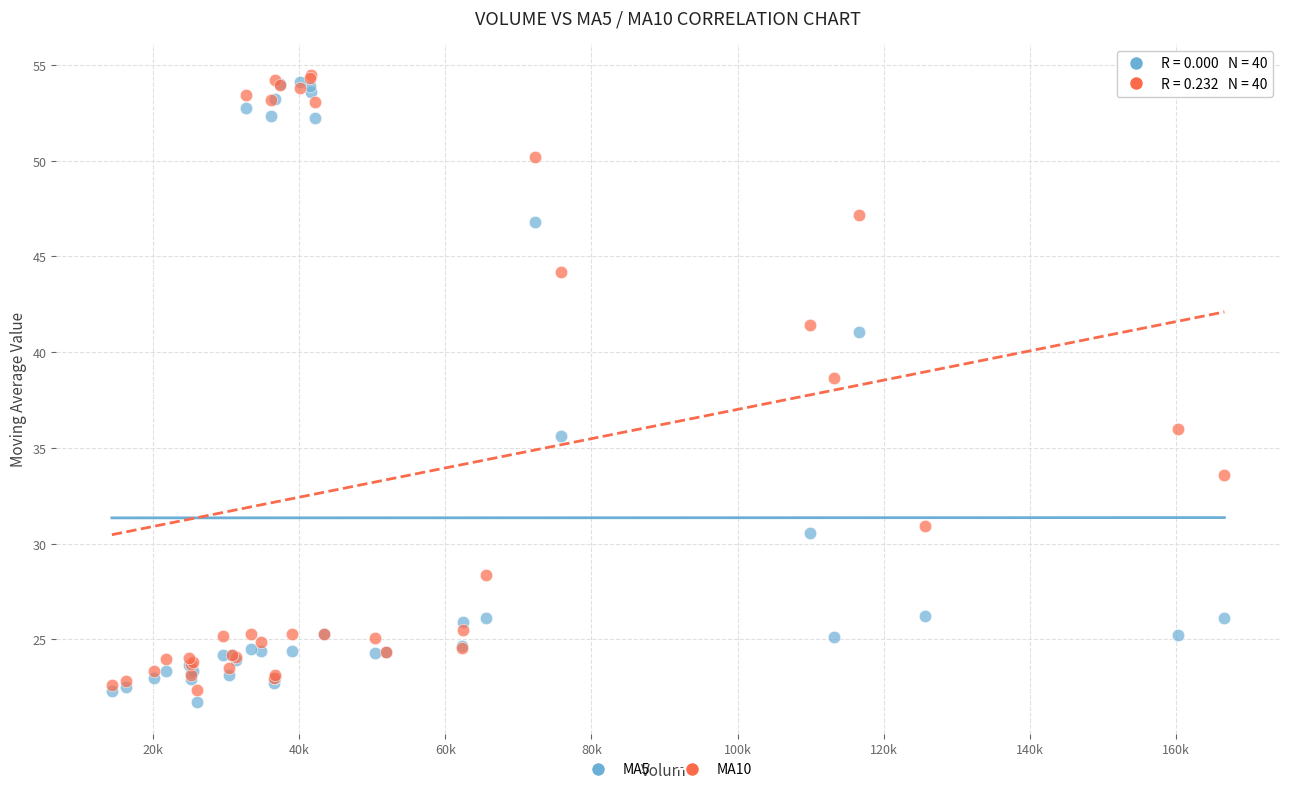

In the MA10 series, what Y value is closest to 38?

38.7